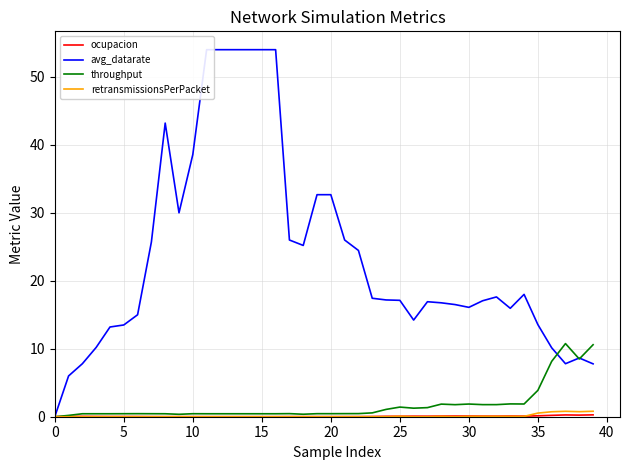

Where is avg_datarate nearest to the value 27?

17